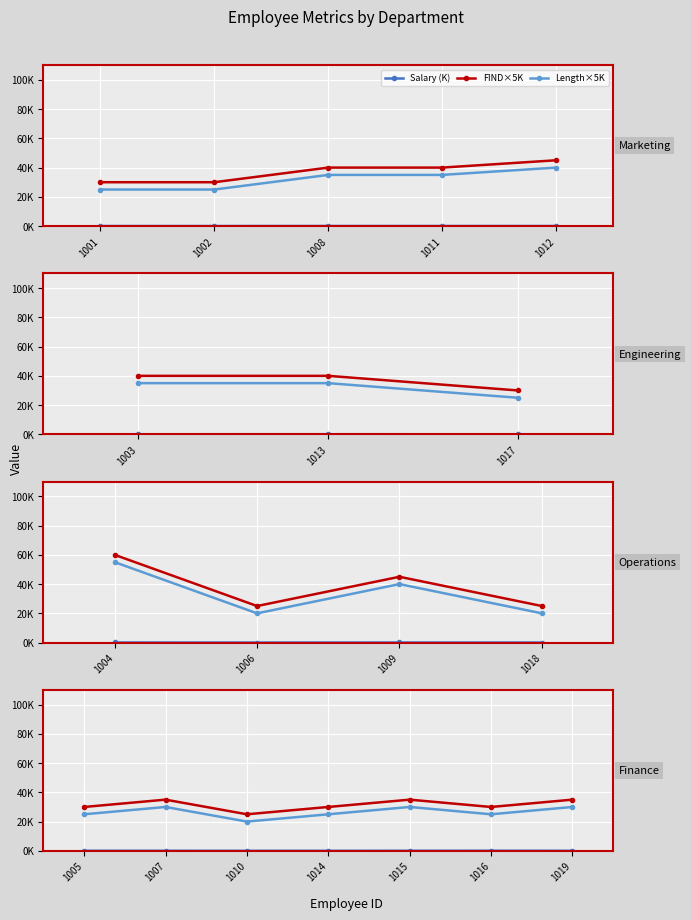

What is the lowest value of the Length×5K series?

20000.0